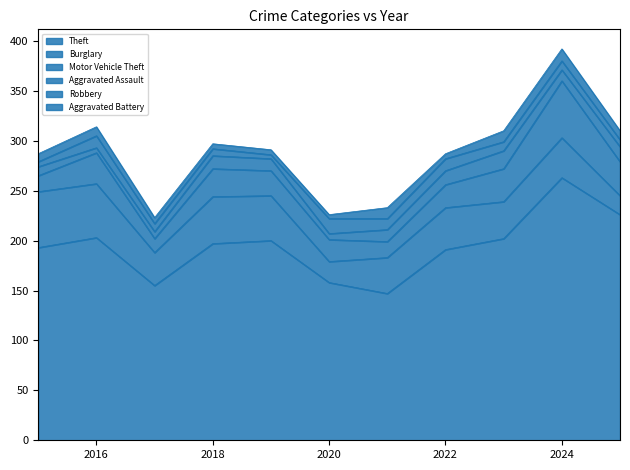

How many data points in Motor Vehicle Theft are above 25?

5